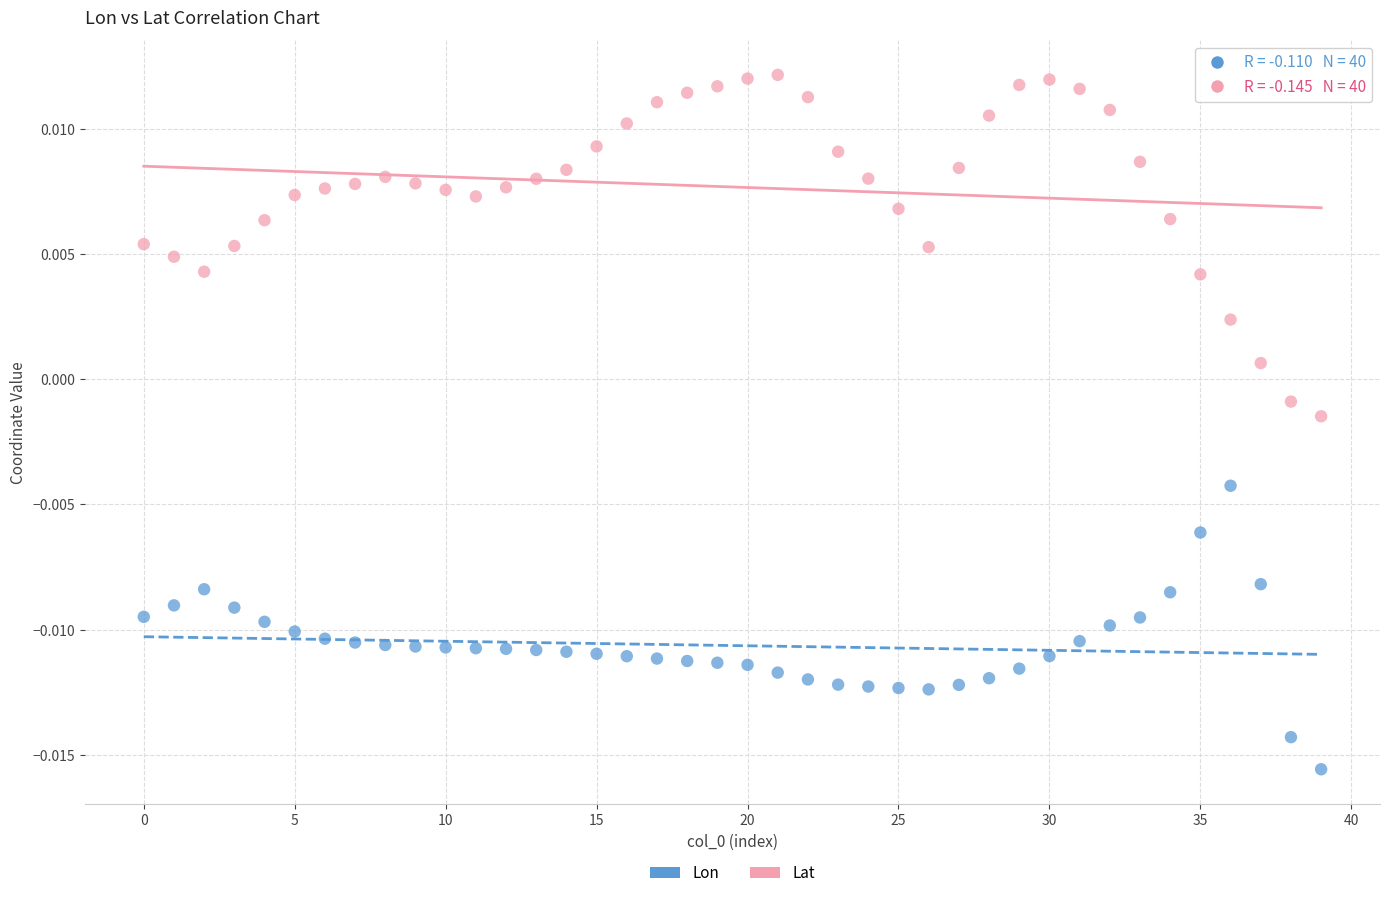

Which series reaches the maximum Y coordinate?

Lat